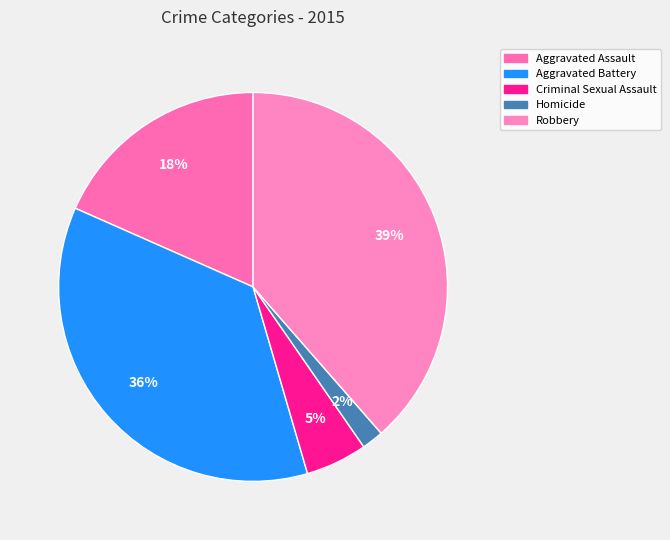

Combined, do Robbery and Homicide account for over 50%?

No